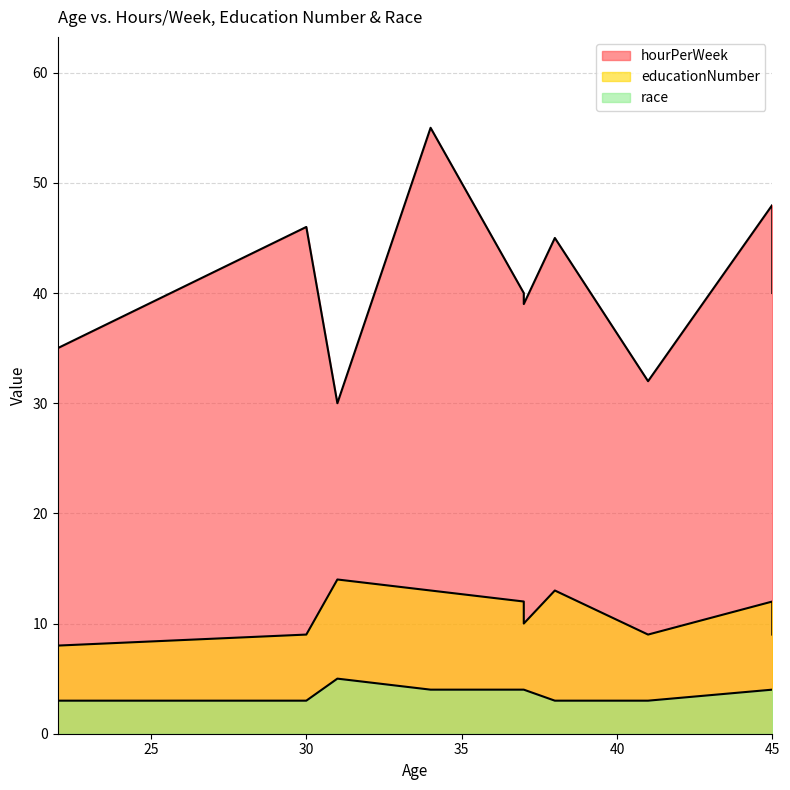

Read the educationNumber value at 30.

9